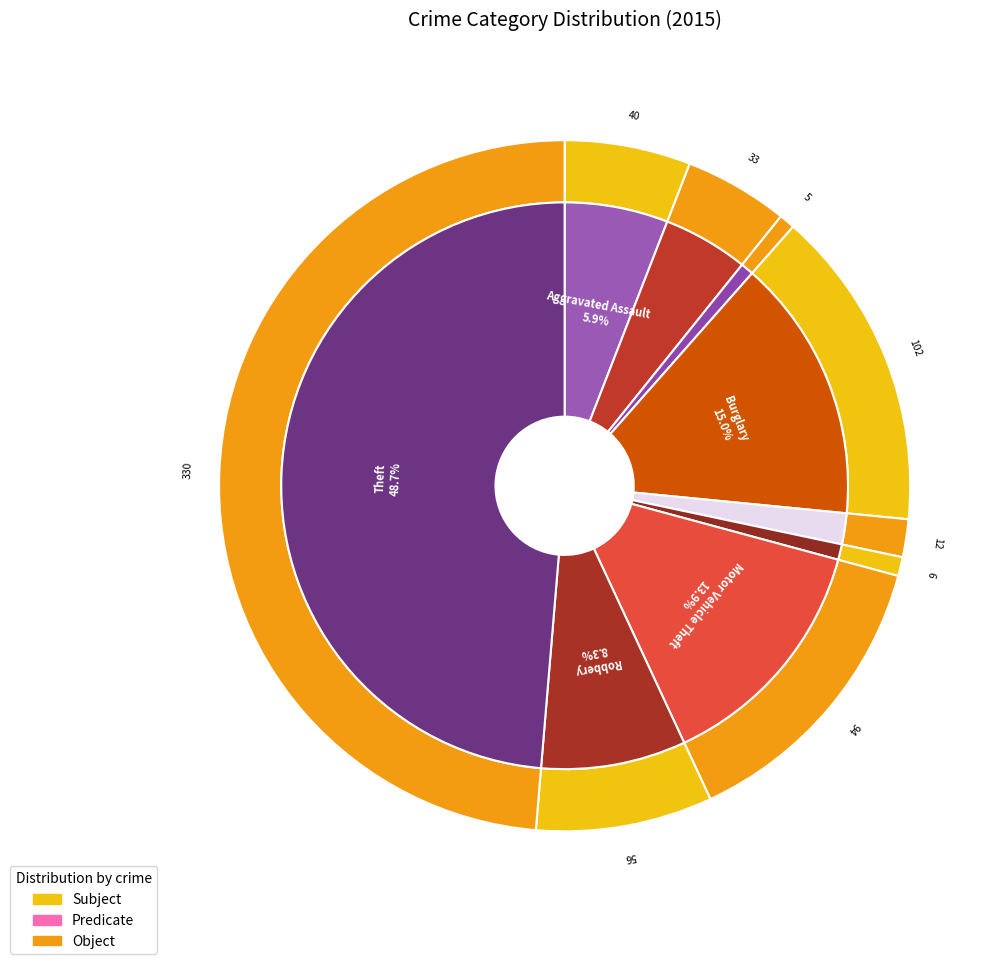

To the nearest percent, what is the difference between the largest and smallest slice percentages?

48%